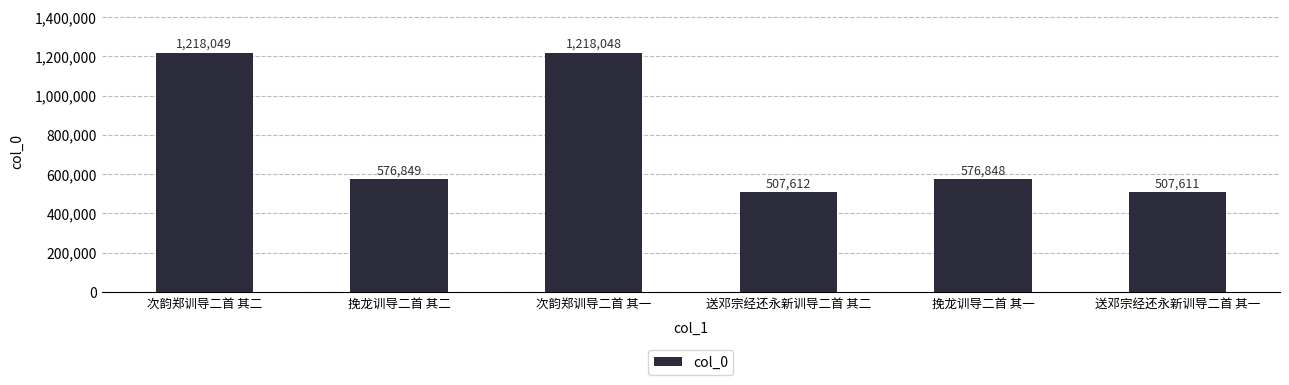

The chart shows a value of 576848 at 挽龙训导二首 其一. True or false?

True